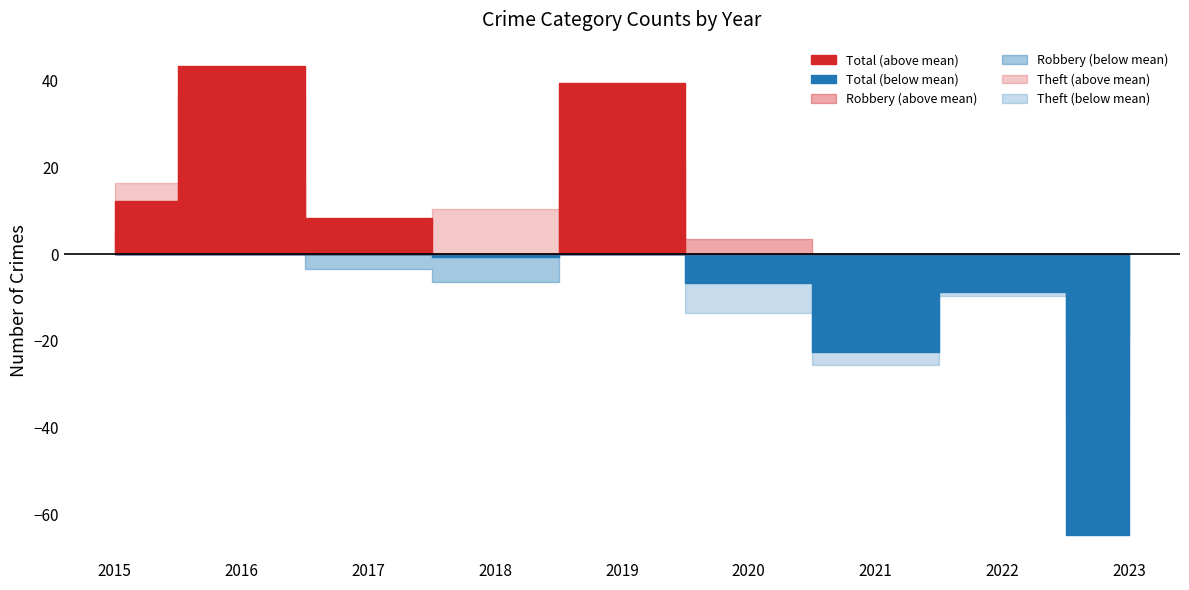

Between 2019 and 2023, which series saw the biggest shift?

Total